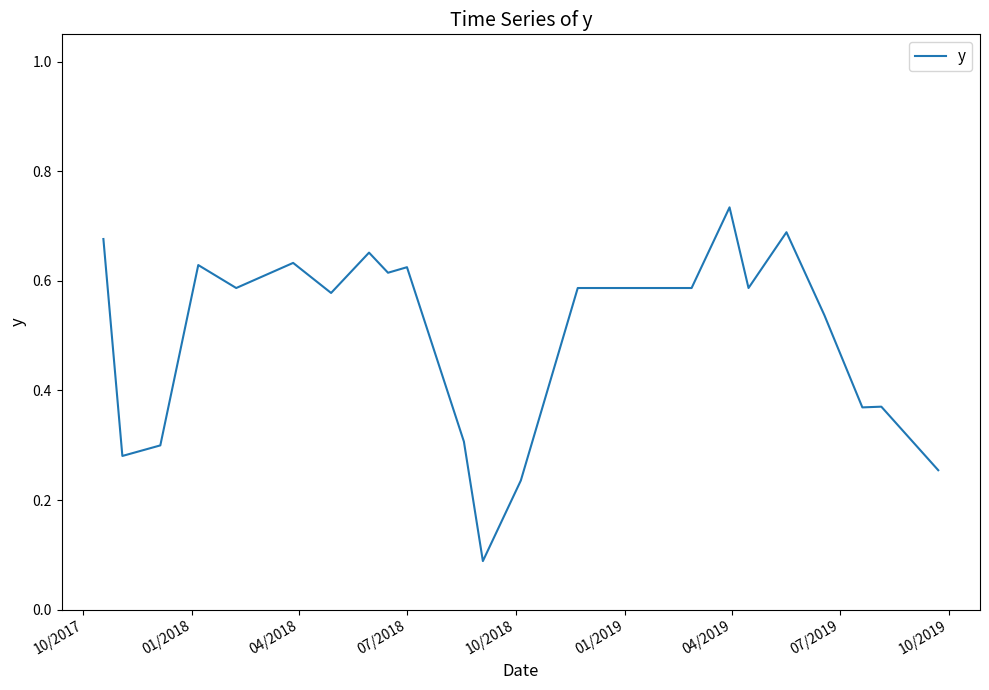

What is the difference between the second highest and minimum values?

0.6